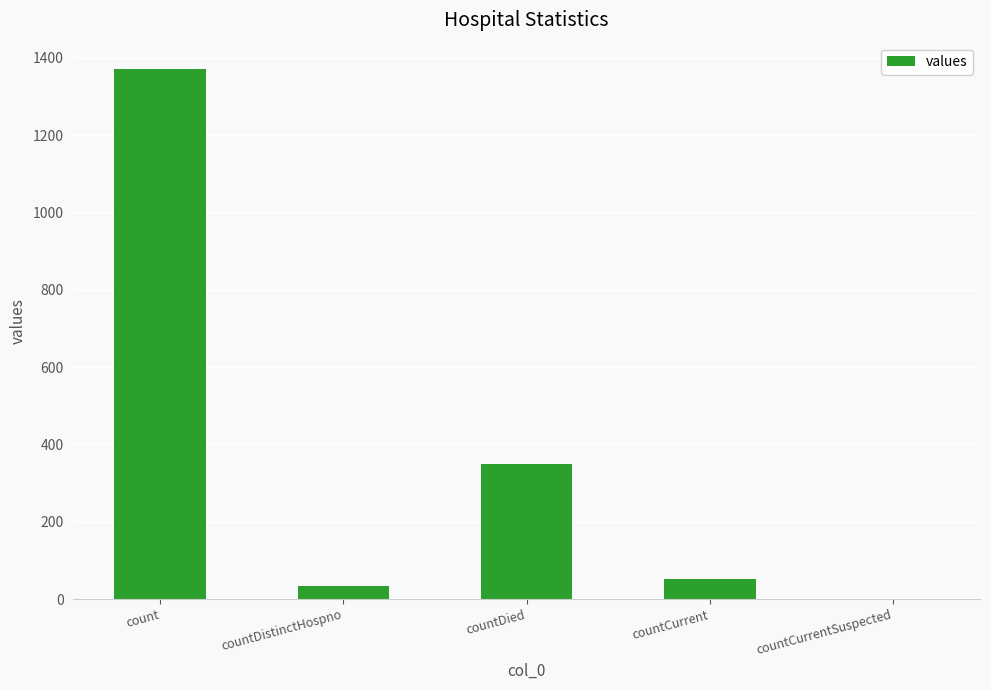

Between countCurrent and countCurrentSuspected, which is larger?

countCurrent